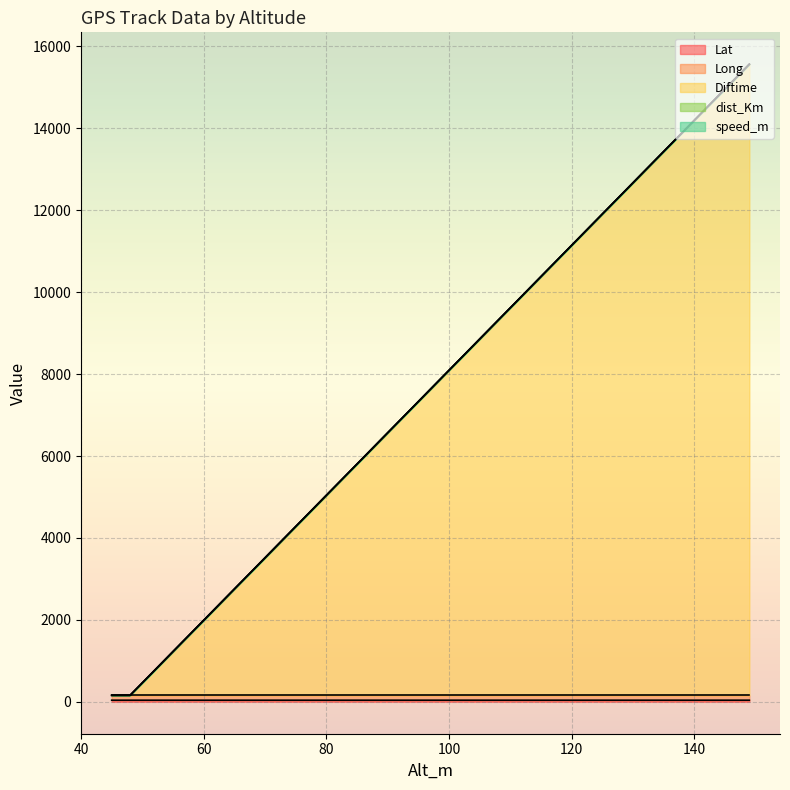

How many lines are shown in the chart?

5